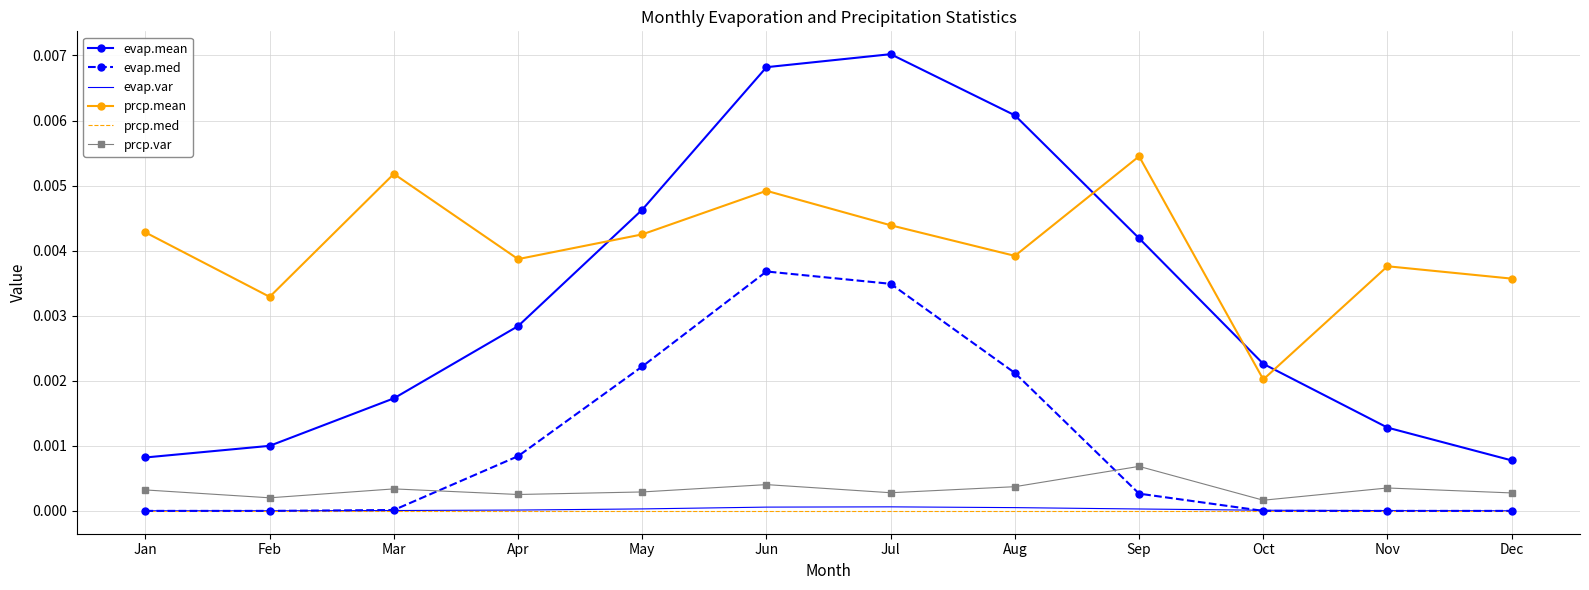

True or false: evap.med has more than 0 points higher than both neighbors.

True